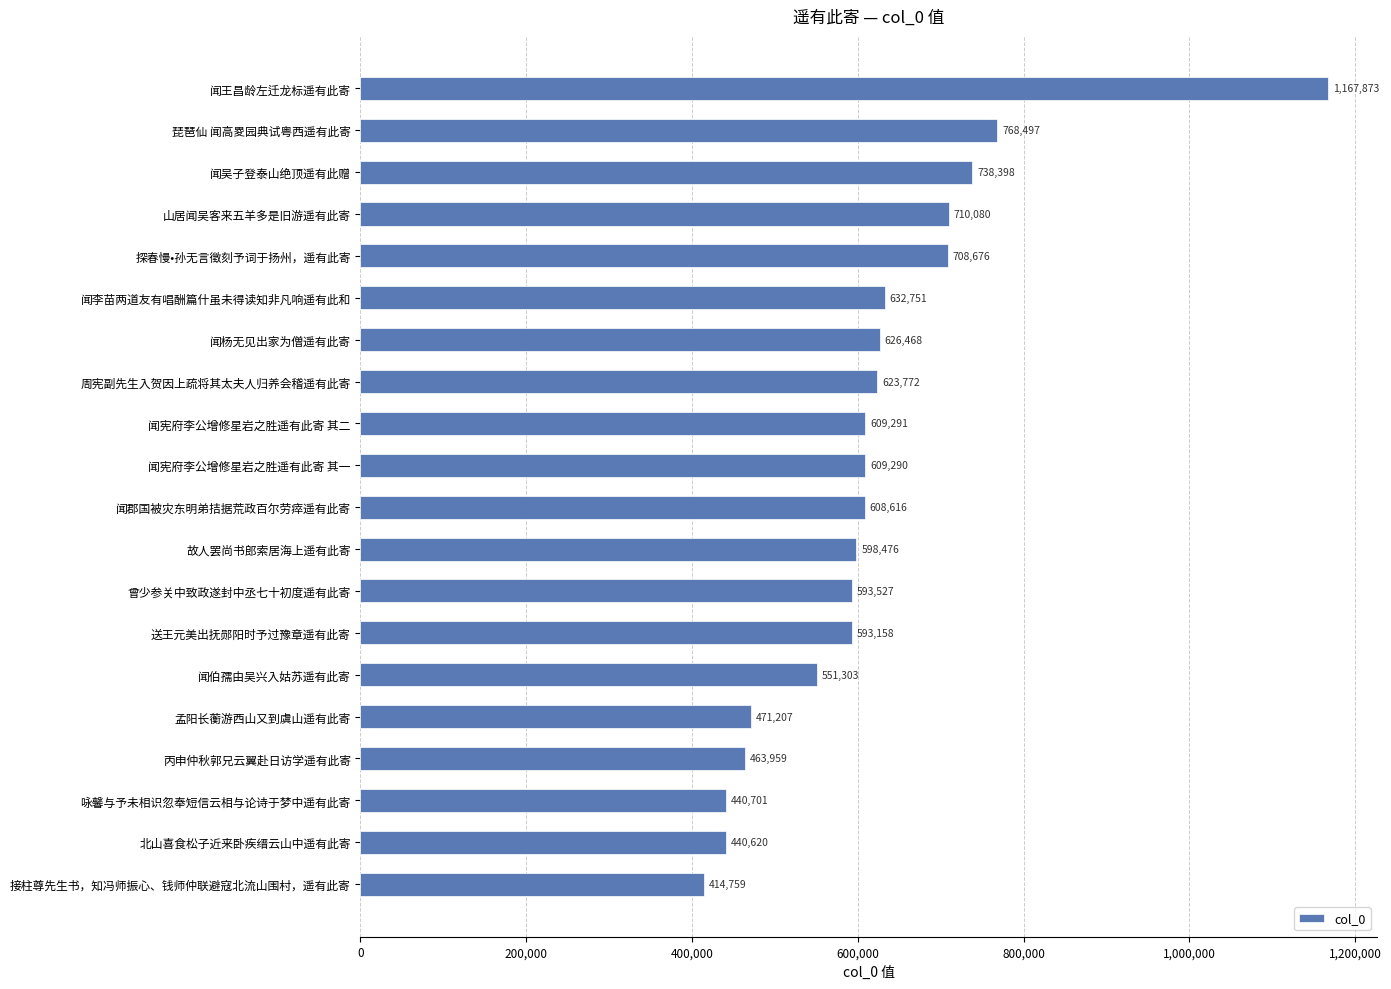

At which label is the value closest to 791316?

琵琶仙 闻高畟园典试粤西遥有此寄